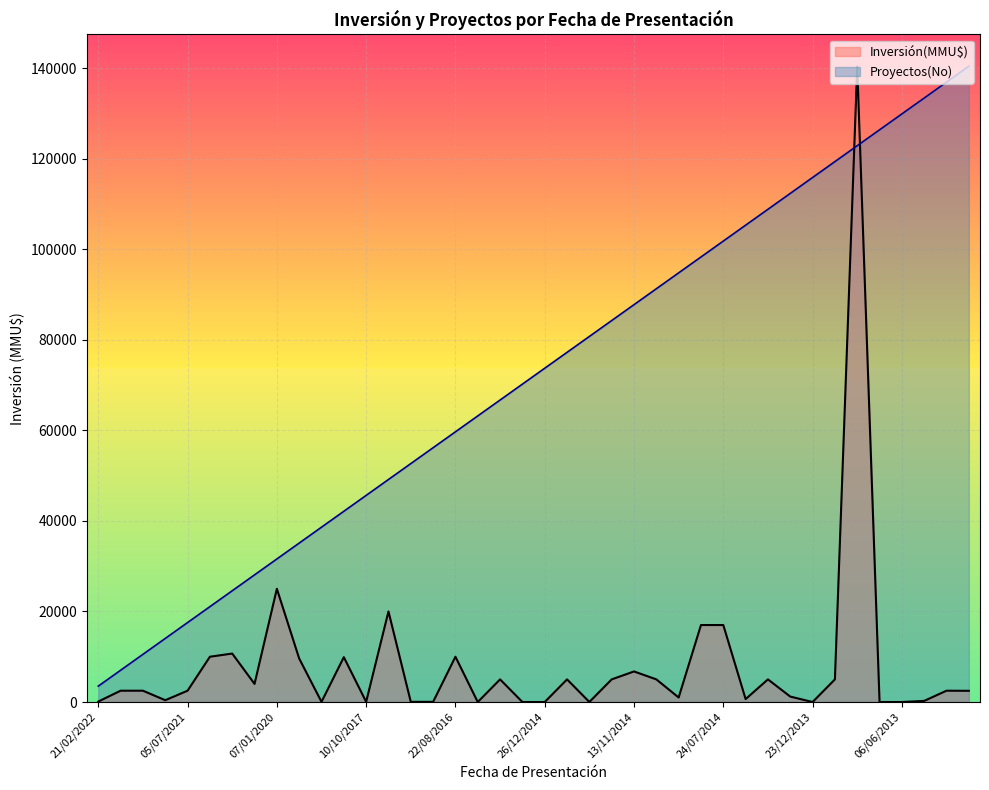

How many data points in Proyectos(No) are less than 73710?

20